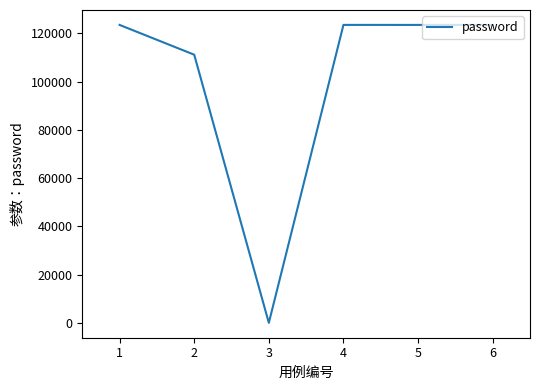

The value at 3 is 75094. True or false?

False